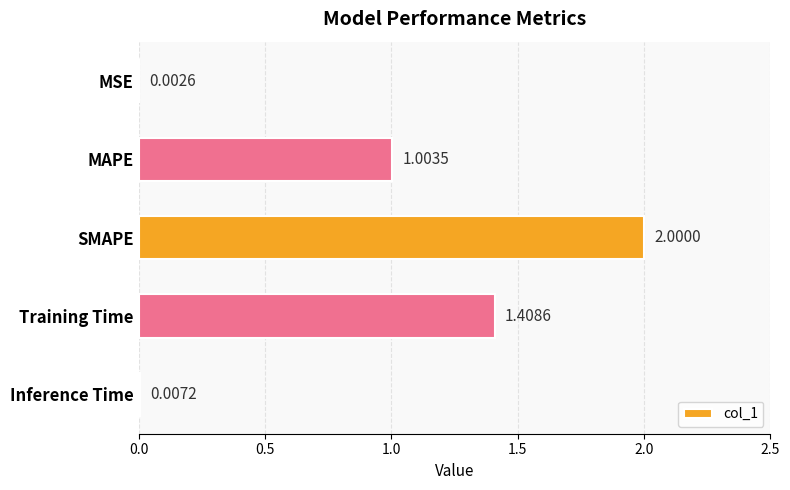

Which label corresponds to the largest value in the chart?

SMAPE